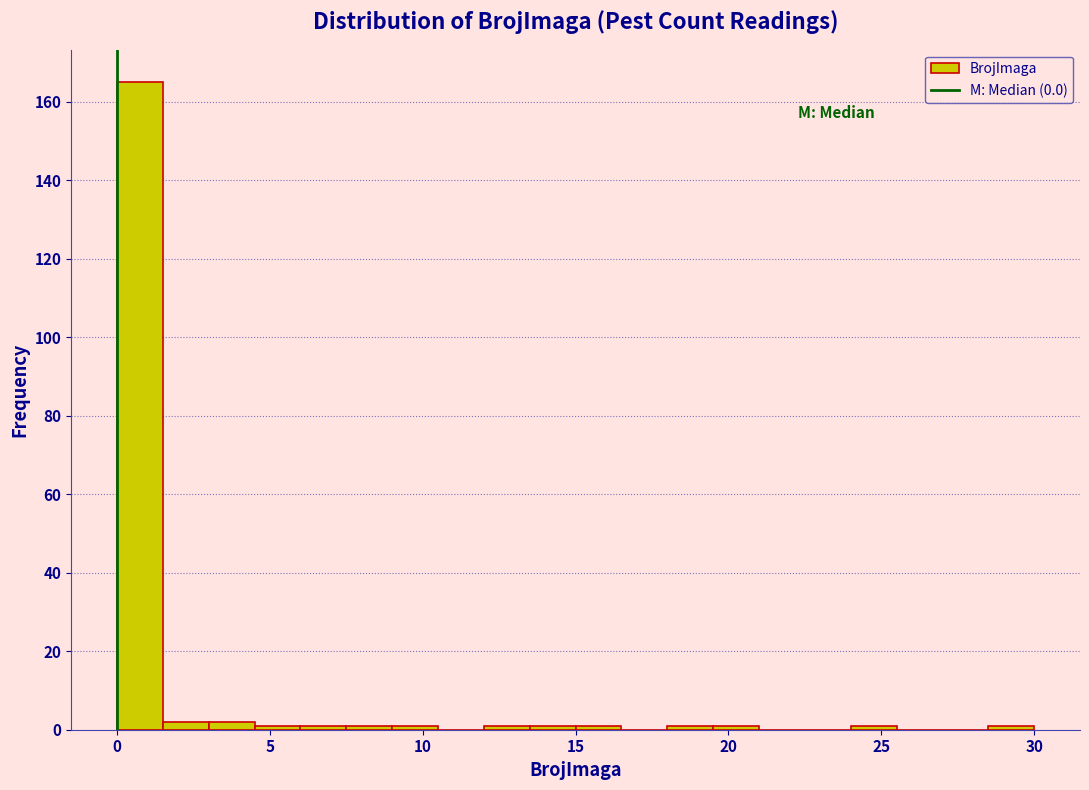

Around what value on the x-axis is the tallest bar? Give the approximate position of its centre, as read against the axis.

1.0